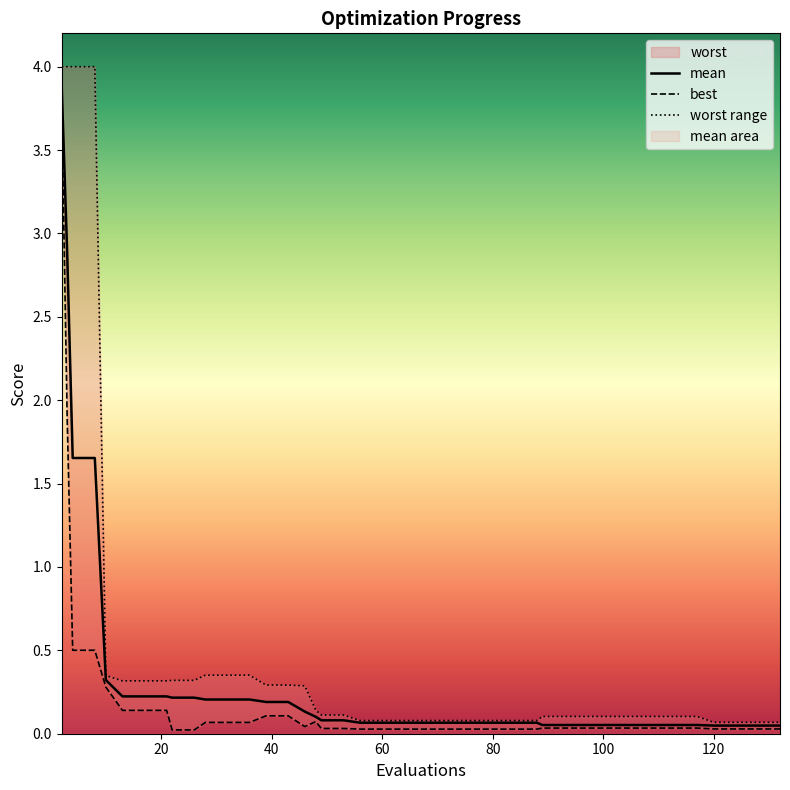

True or false: mean and best cross at least once.

False